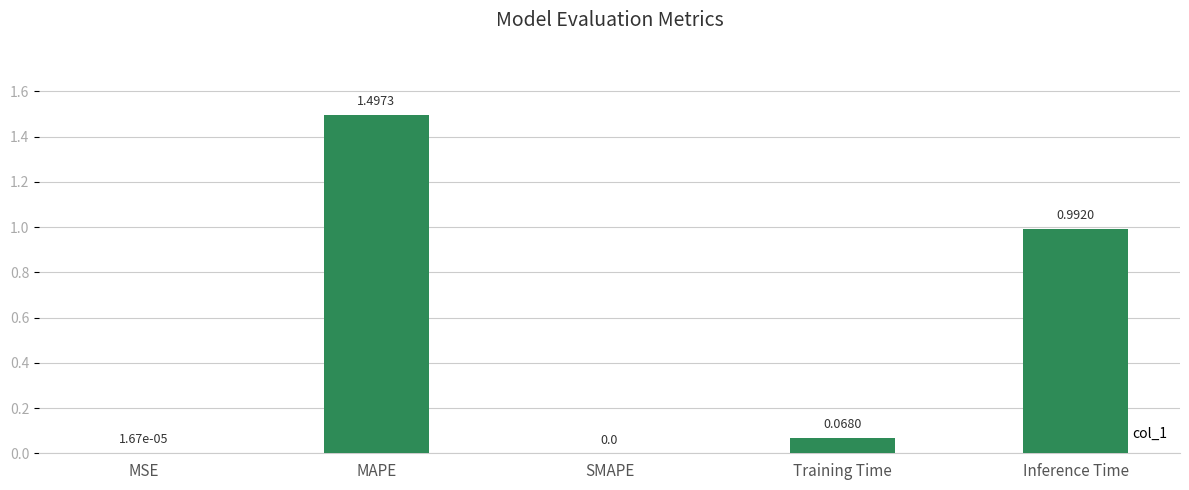

Which category has the highest value across all series?

MAPE